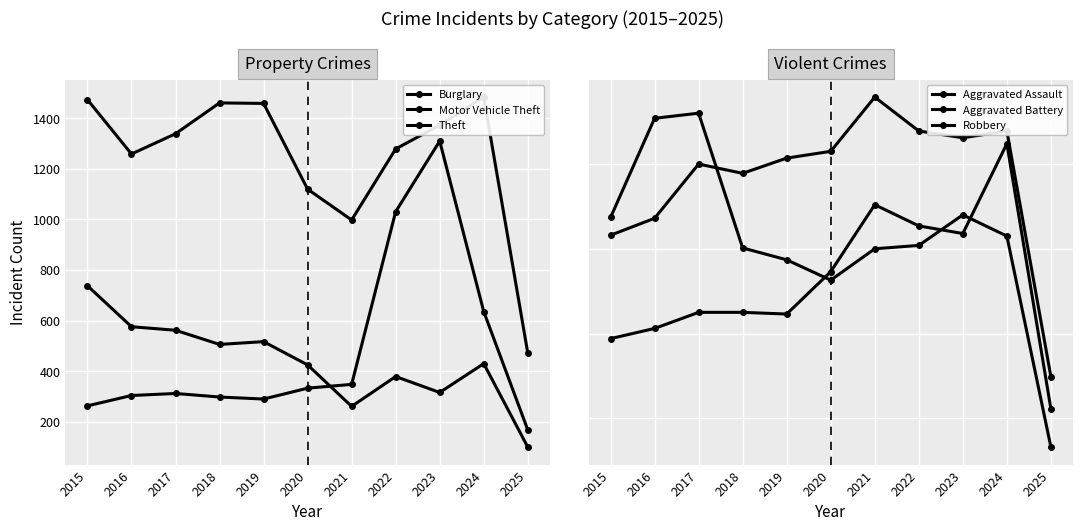

Which series ends up on top after the final intersection of Robbery and Aggravated Assault?

Aggravated Assault